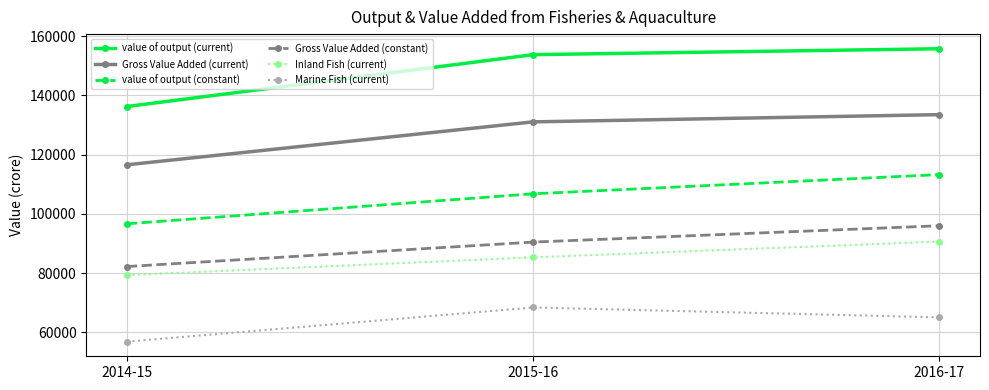

How many value of output (constant) values are between 96648 and 113255?

3